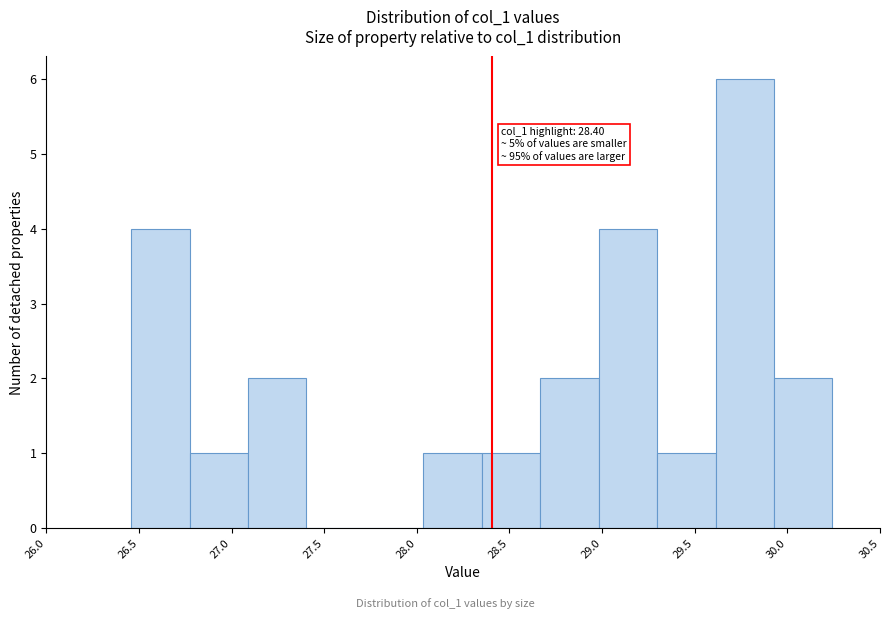

Which range on the x-axis has the tallest bar?

29.60 to 29.95